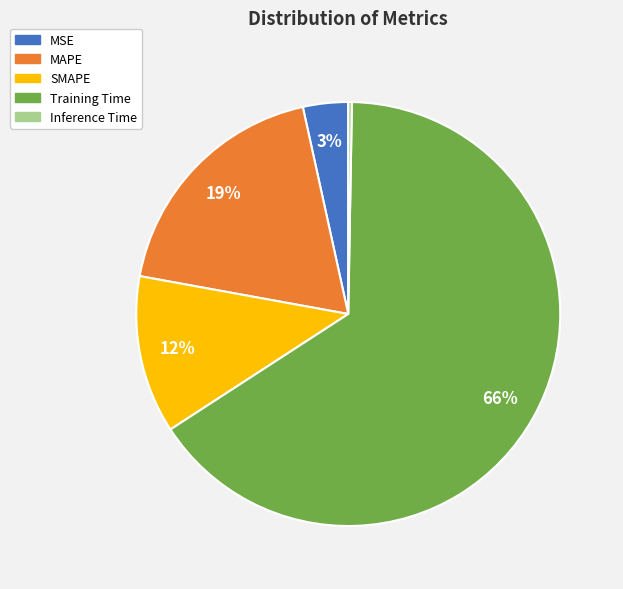

Does any single category account for the majority?

Yes